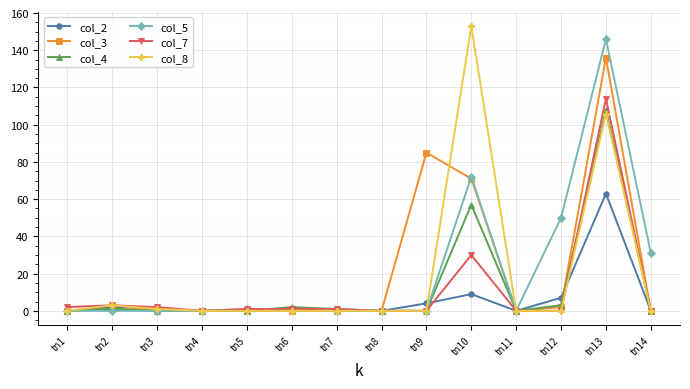

The value of col_3 at tn7 is 0. True or false?

True